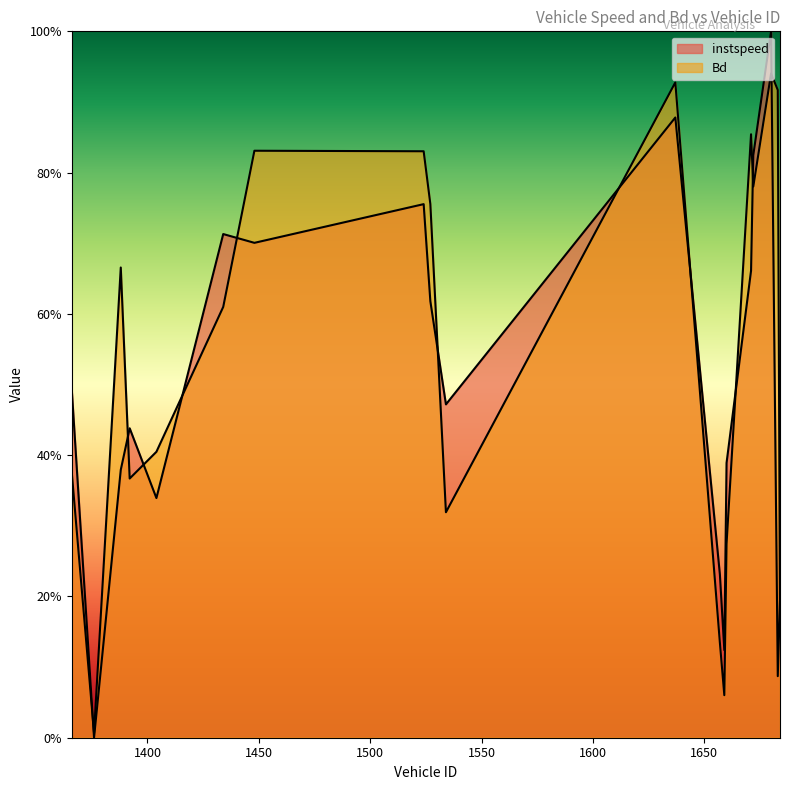

How many times do instspeed and Bd cross each other?

12